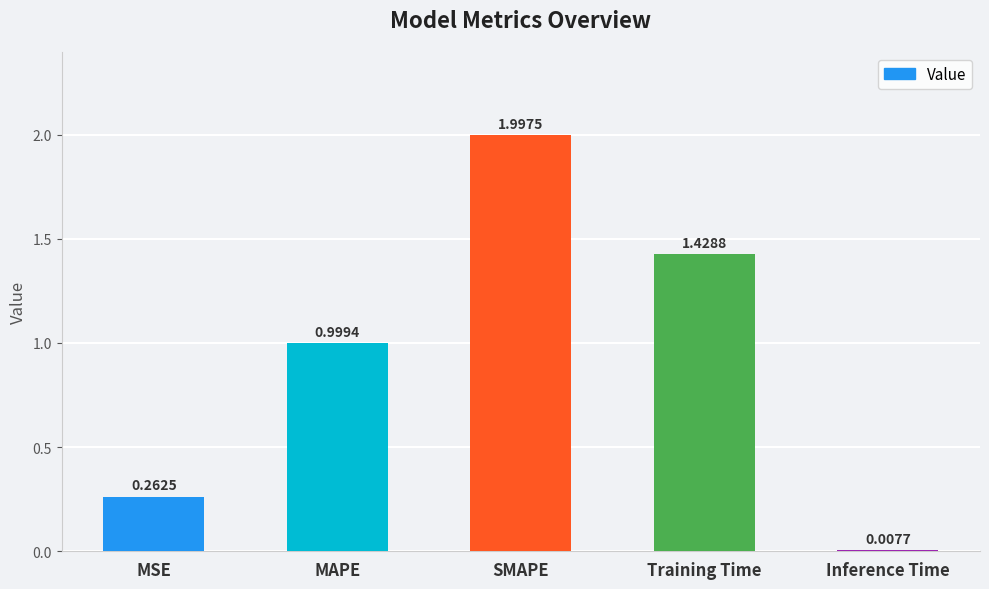

At which label is the value closest to 1?

MAPE